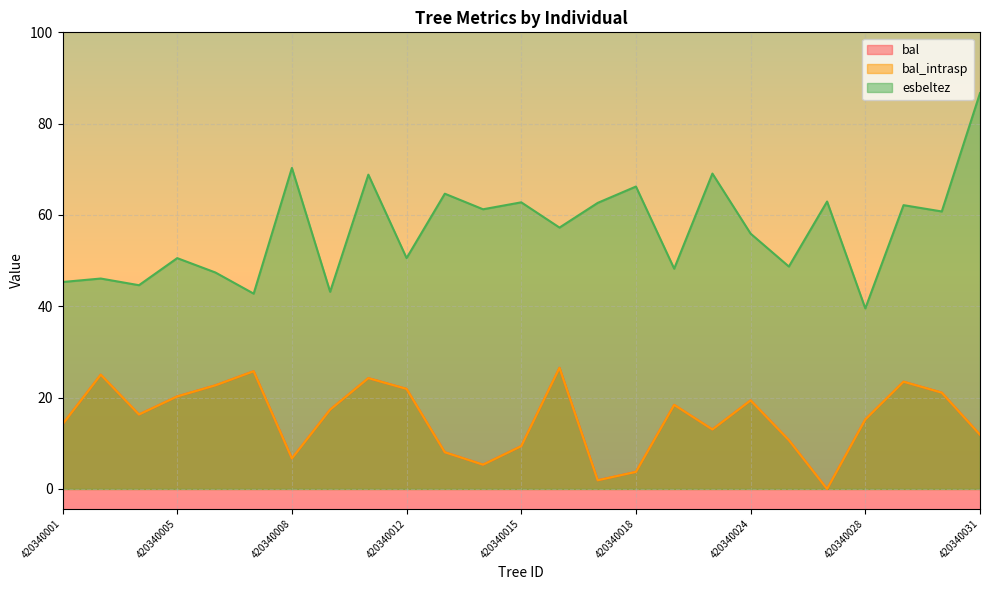

What is the maximum value for bal?

26.5